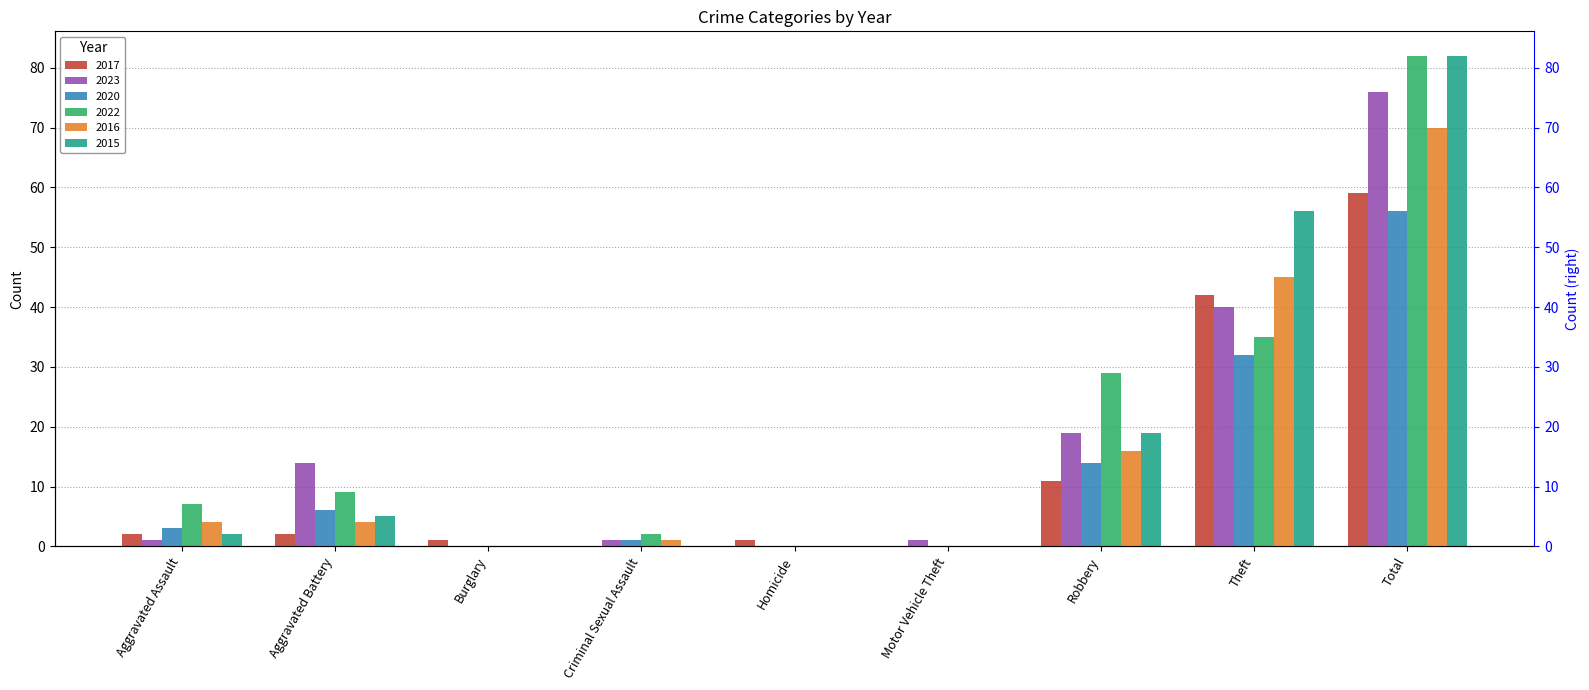

What is the highest value of the 2022 series?

82